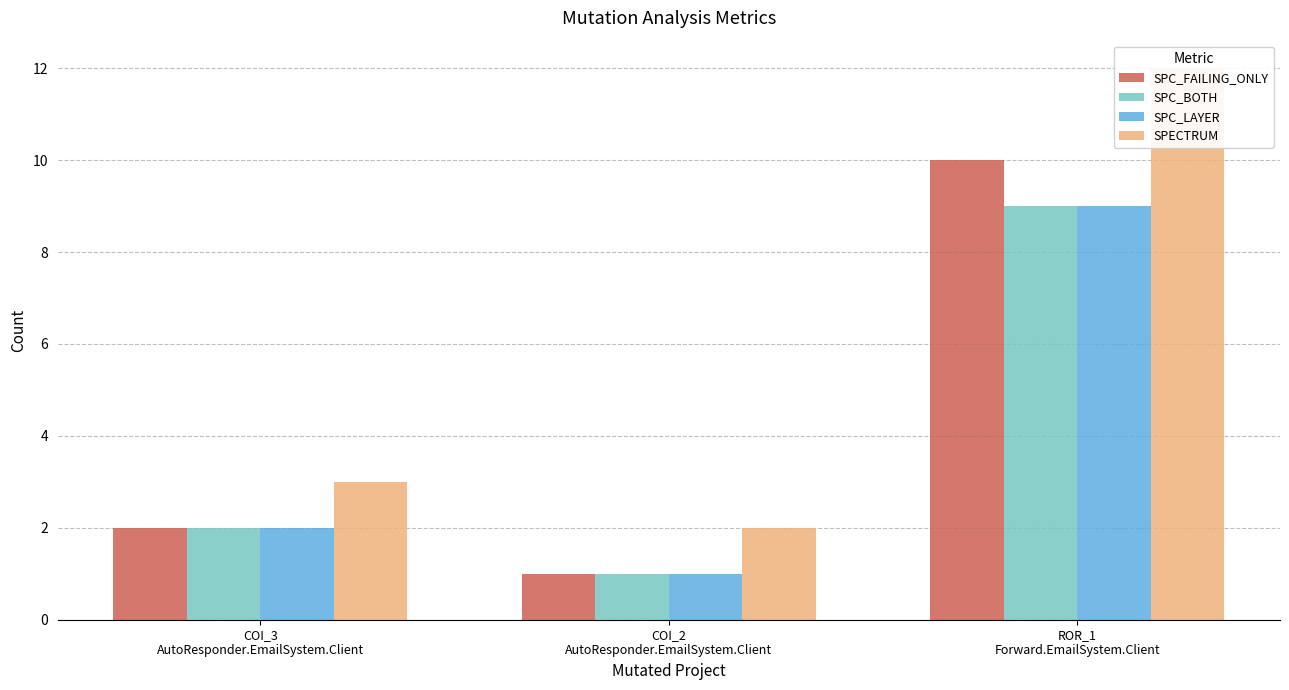

List the labels in order of SPC_LAYER value, smallest first.

COI_2
AutoResponder.EmailSystem.Client, COI_3
AutoResponder.EmailSystem.Client, ROR_1
Forward.EmailSystem.Client